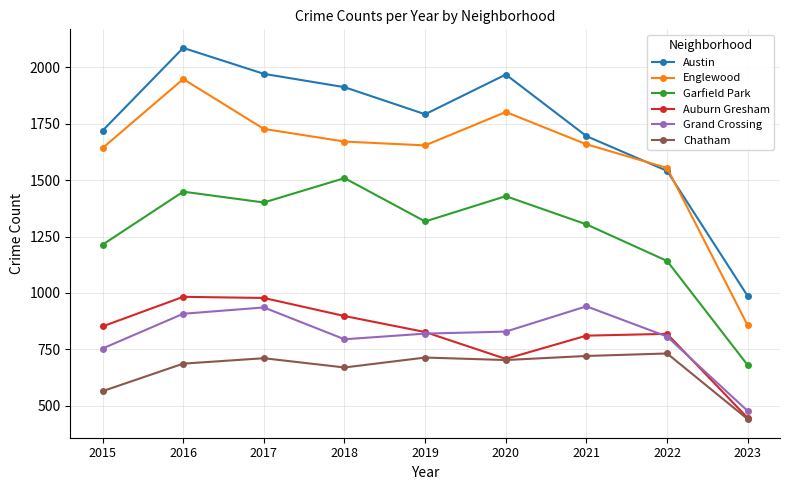

True or false: Englewood has a value of 1671 at 2018.

True